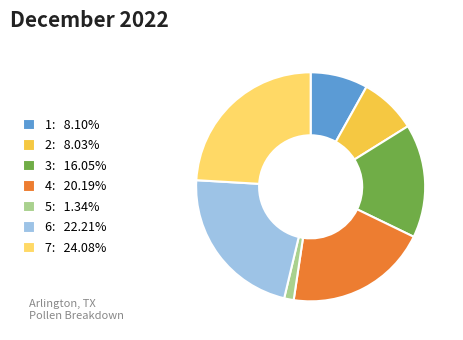

Which has a higher value, 4 or 2?

4